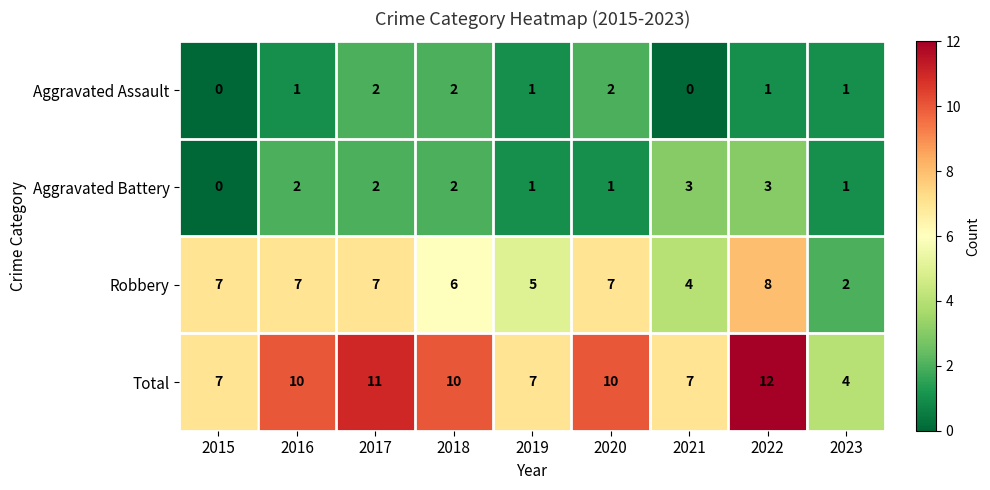

Count the number of categories in the chart.

9